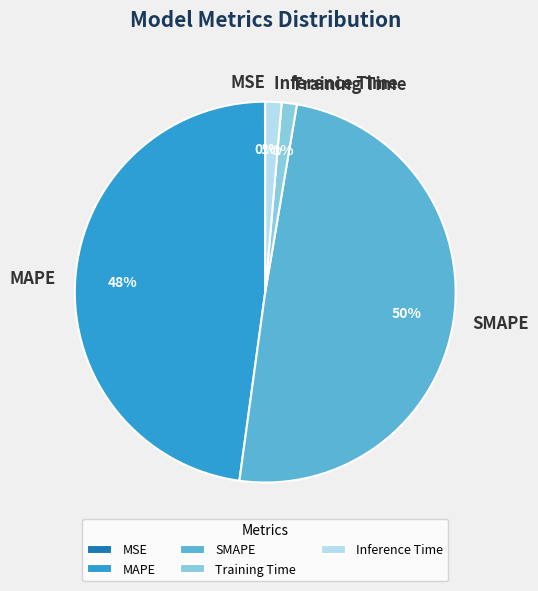

Does Inference Time account for over 50% of the chart?

No